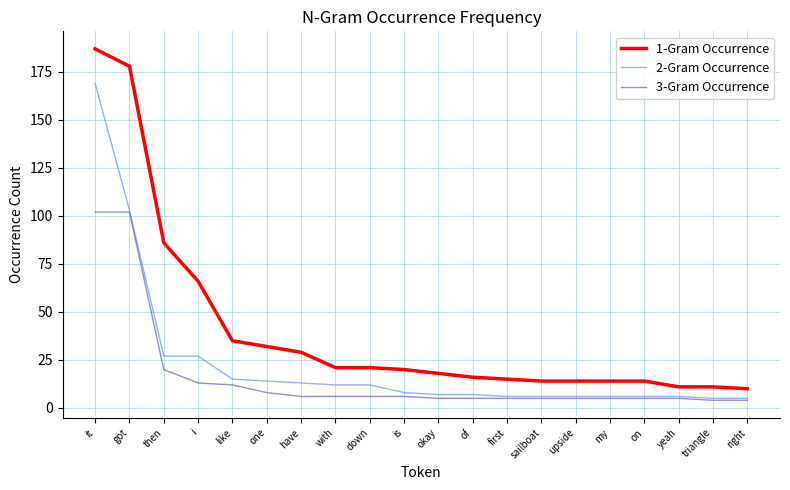

True or false: 2-Gram Occurrence has a value of 17 at then.

False